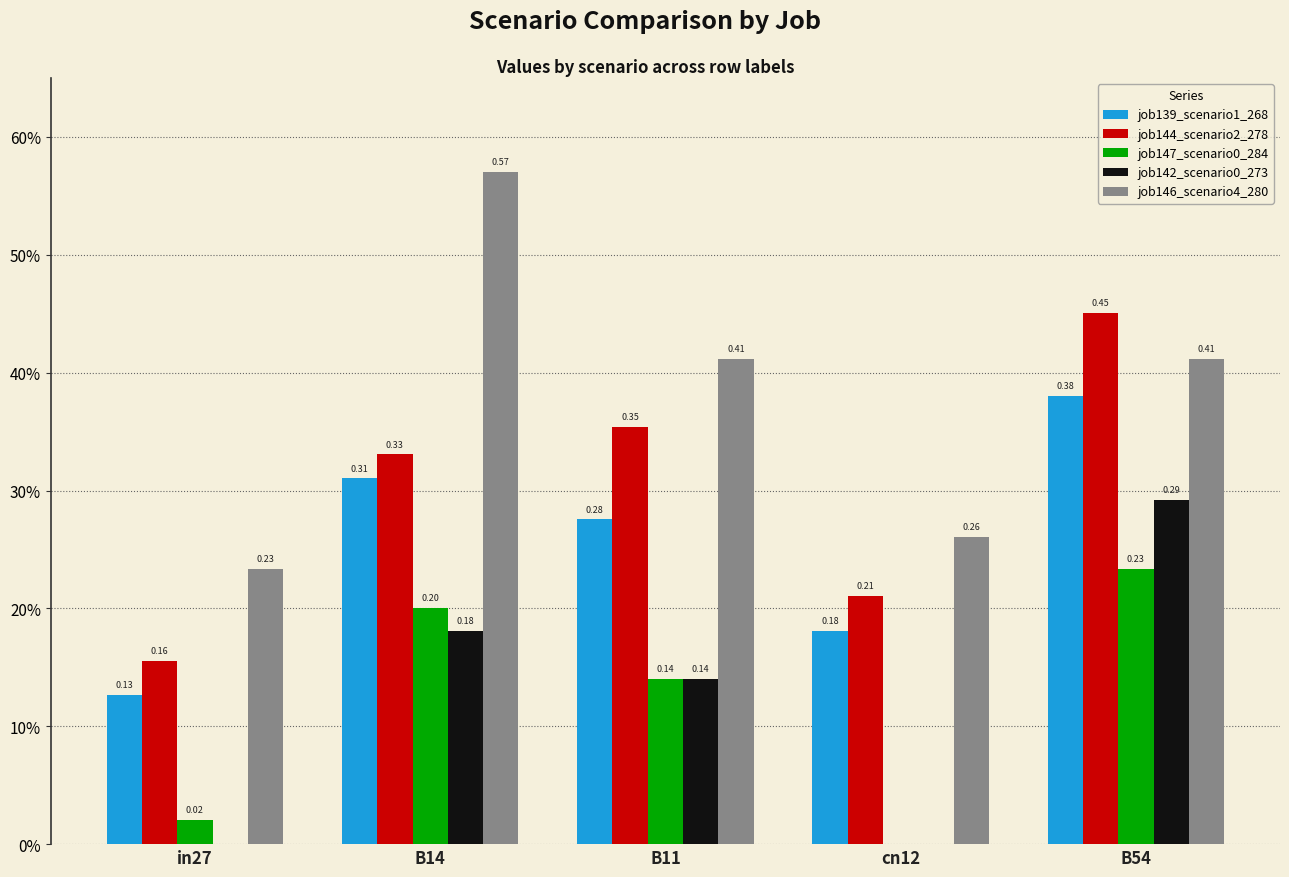

Between B14 and cn12, which is larger?

B14